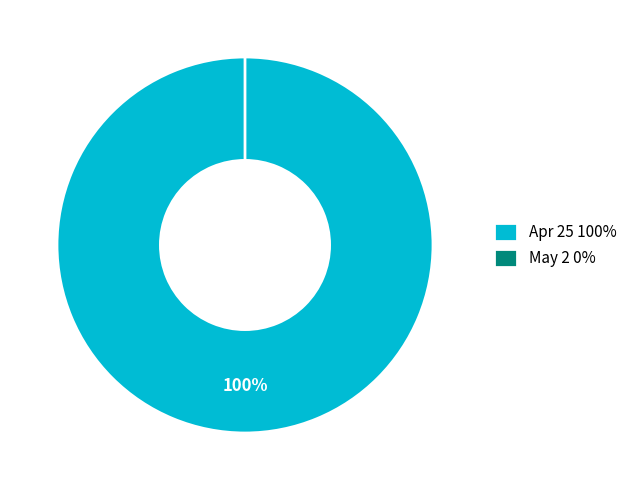

Combined, what portion of the pie is May 2 and Apr 25?

100.0%